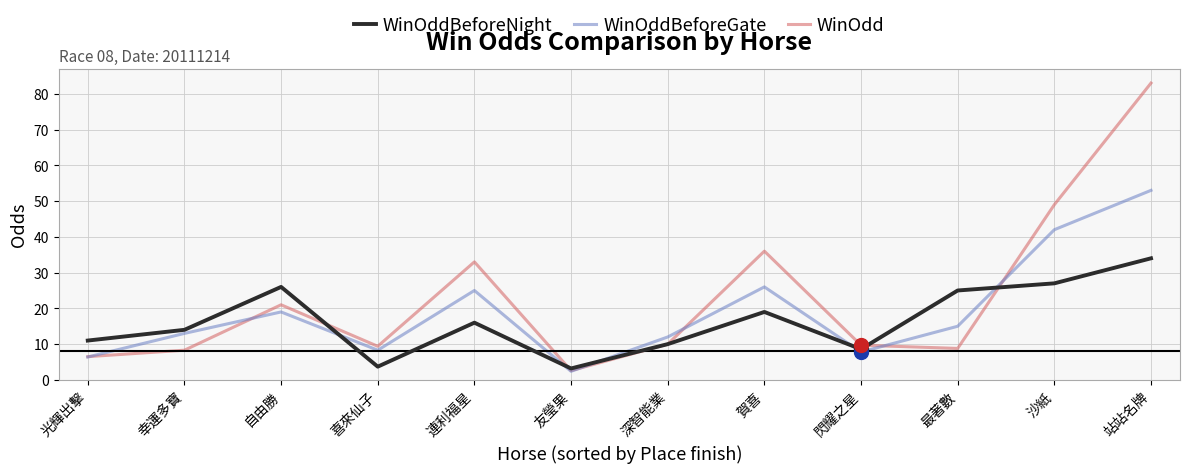

What position from the right is 光輝出擊?

12